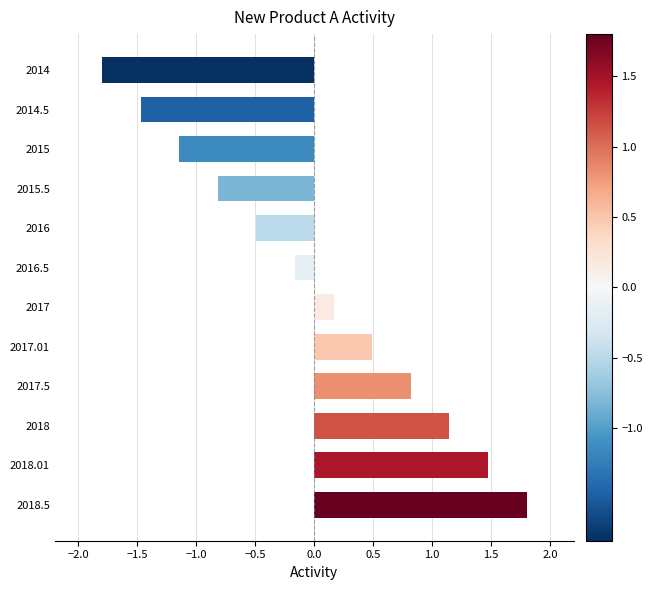

True or false: the data shows -0.2 at 2015.5.

False